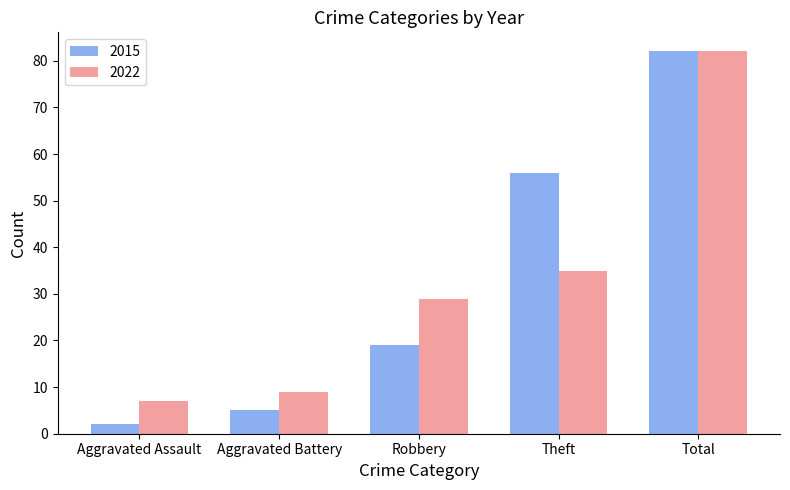

How many series are shown in this chart?

2